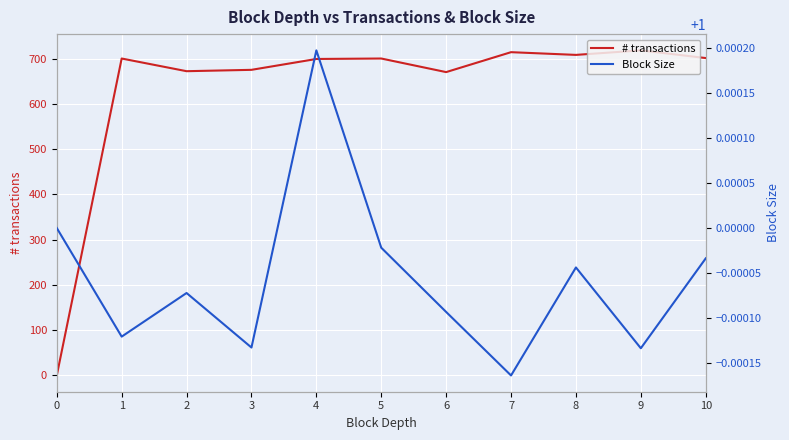

List the series in order of their peak value, highest first.

# transactions, Block Size